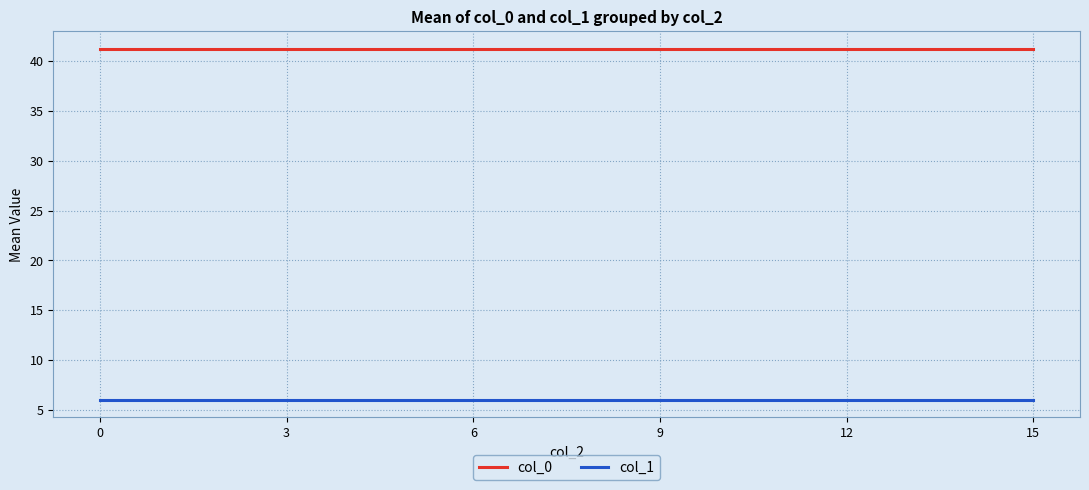

Rank the series by their maximum value, from lowest to highest.

col_1, col_0